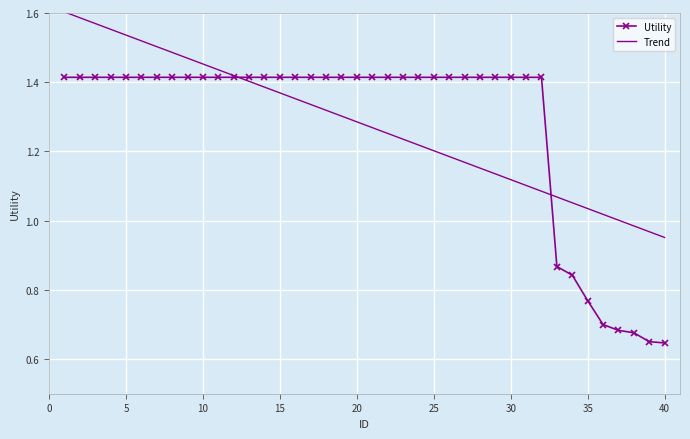

Count the number of data series in this chart.

2